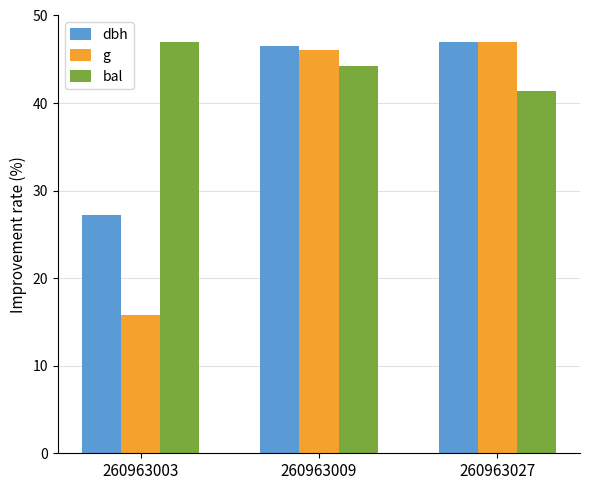

What are all the series names shown in the legend?

dbh, g, bal